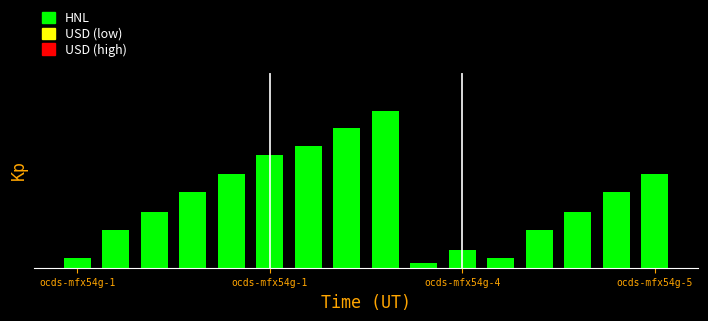

What is the average value?

1.8